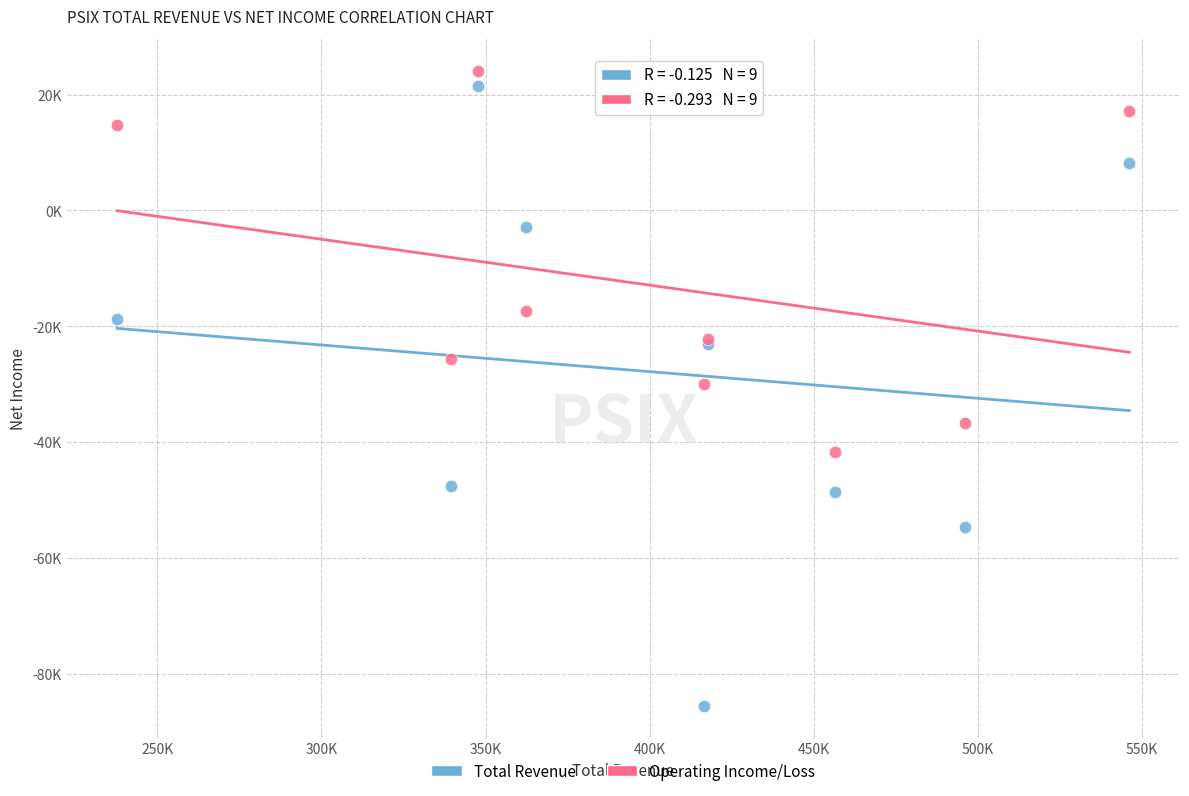

Which series reaches the maximum Y coordinate?

Operating Income/Loss